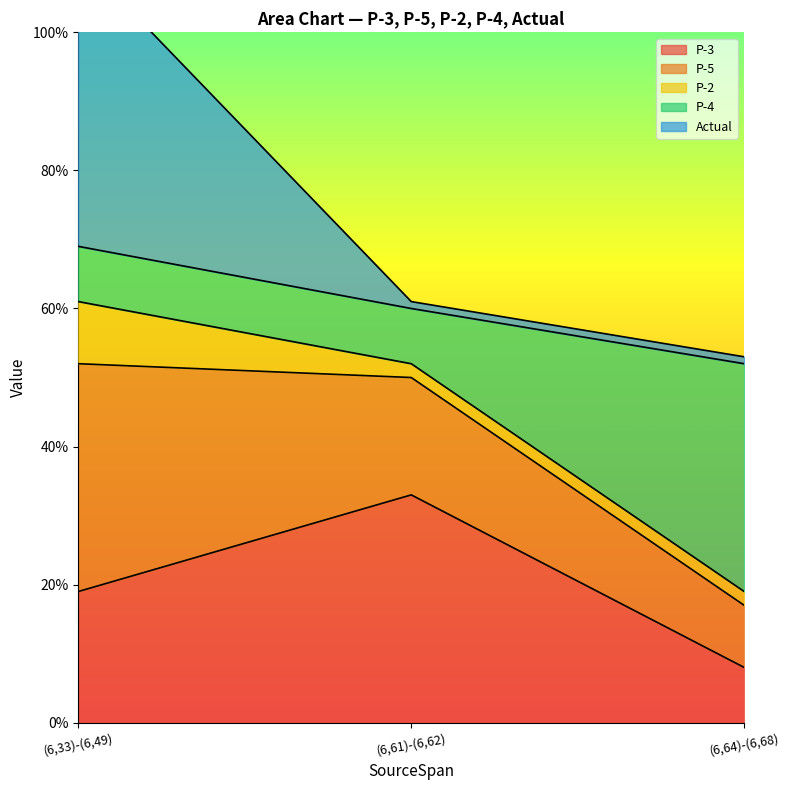

At which label is P-3 closest to 20?

(6,33)-(6,49)